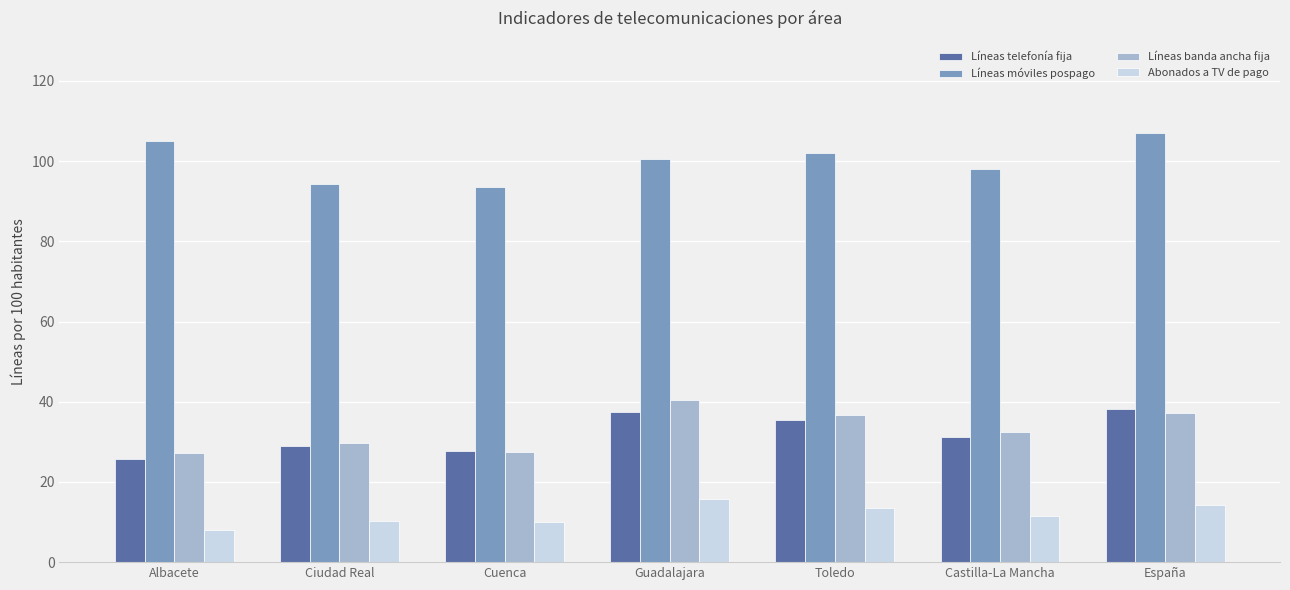

Count the number of data series in this chart.

4